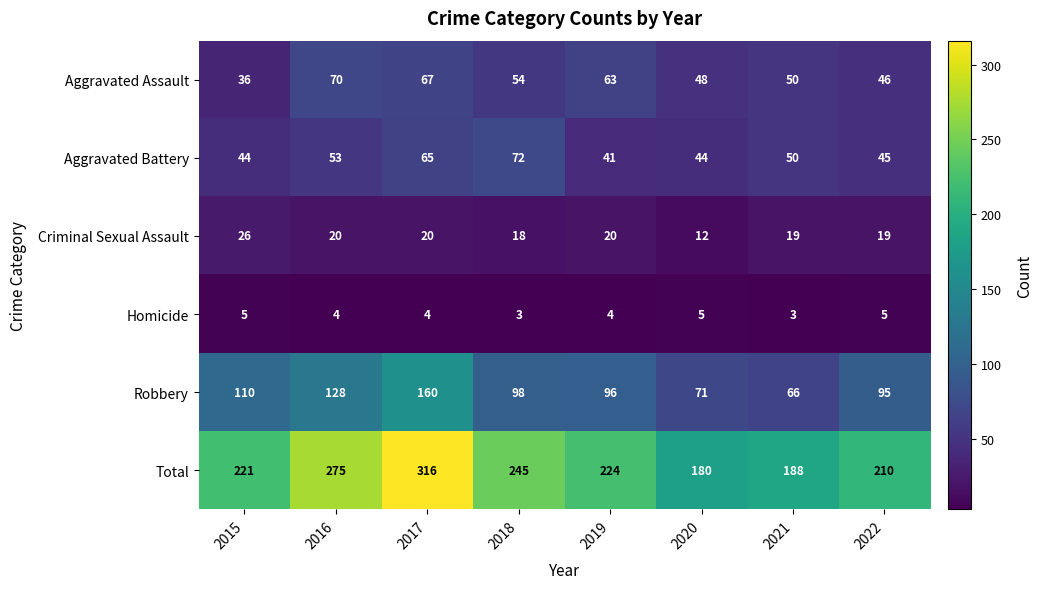

What is the sum of all Criminal Sexual Assault values?

154